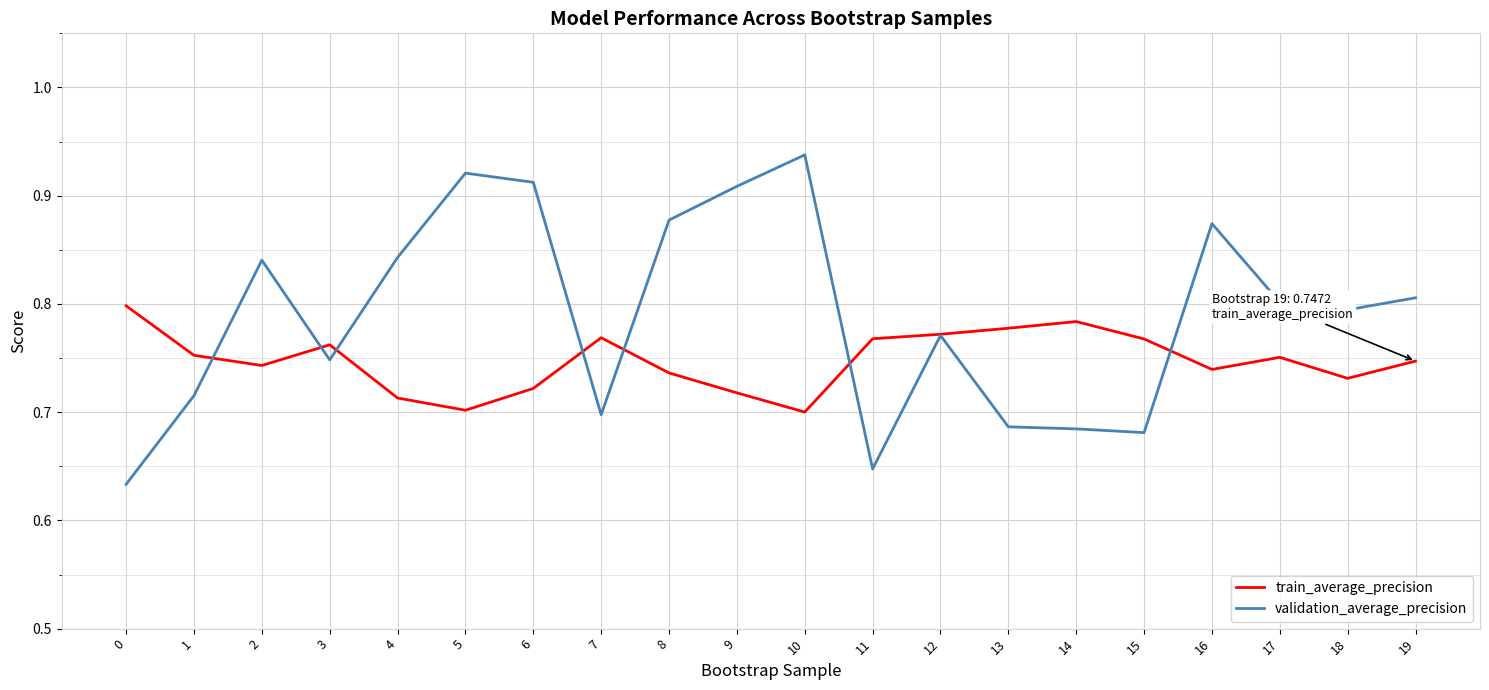

Is it true that train_average_precision equals 1.3 at 1?

False